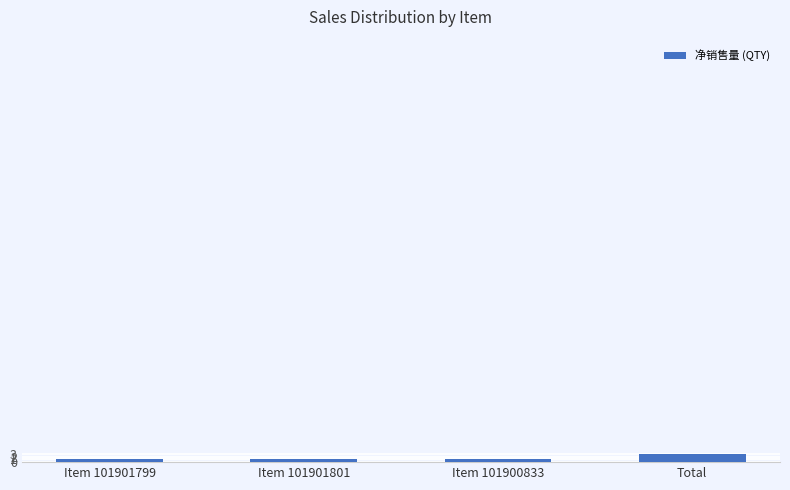

How many data points does each series have?

4